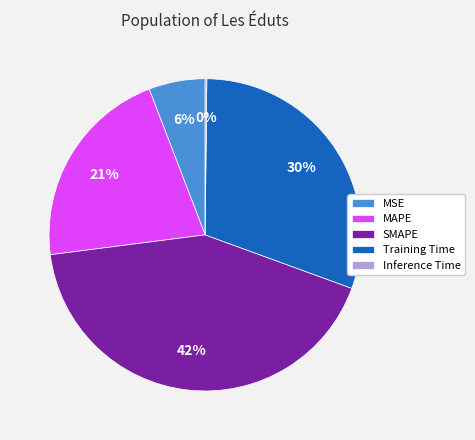

To the nearest percent, what is the difference between the largest and smallest slice percentages?

42%